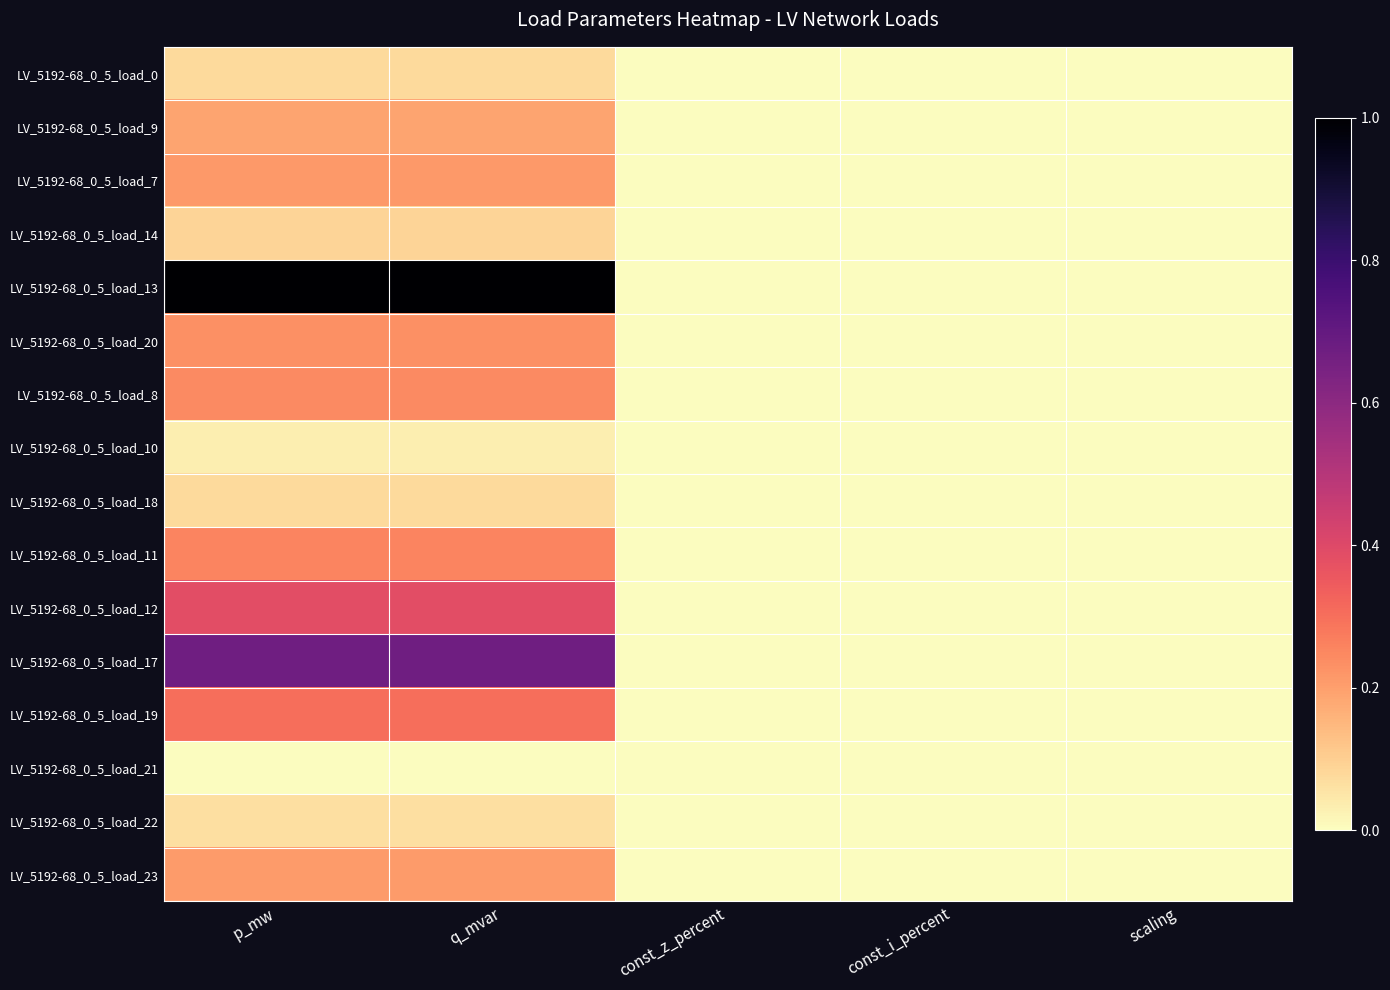

Rank the series at scaling from lowest to highest value.

LV_5192-68_0_5_load_0, LV_5192-68_0_5_load_9, LV_5192-68_0_5_load_7, LV_5192-68_0_5_load_14, LV_5192-68_0_5_load_13, LV_5192-68_0_5_load_20, LV_5192-68_0_5_load_8, LV_5192-68_0_5_load_10, LV_5192-68_0_5_load_18, LV_5192-68_0_5_load_11, LV_5192-68_0_5_load_12, LV_5192-68_0_5_load_17, LV_5192-68_0_5_load_19, LV_5192-68_0_5_load_21, LV_5192-68_0_5_load_22, LV_5192-68_0_5_load_23